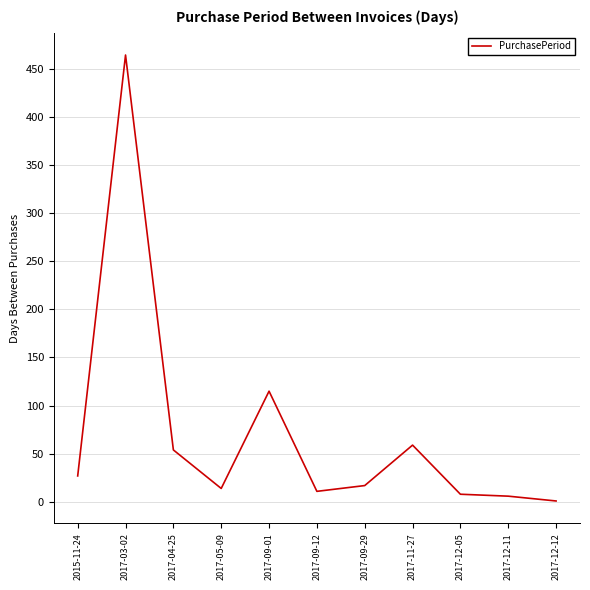

Which has a higher value, 2017-09-12 or 2017-03-02?

2017-03-02